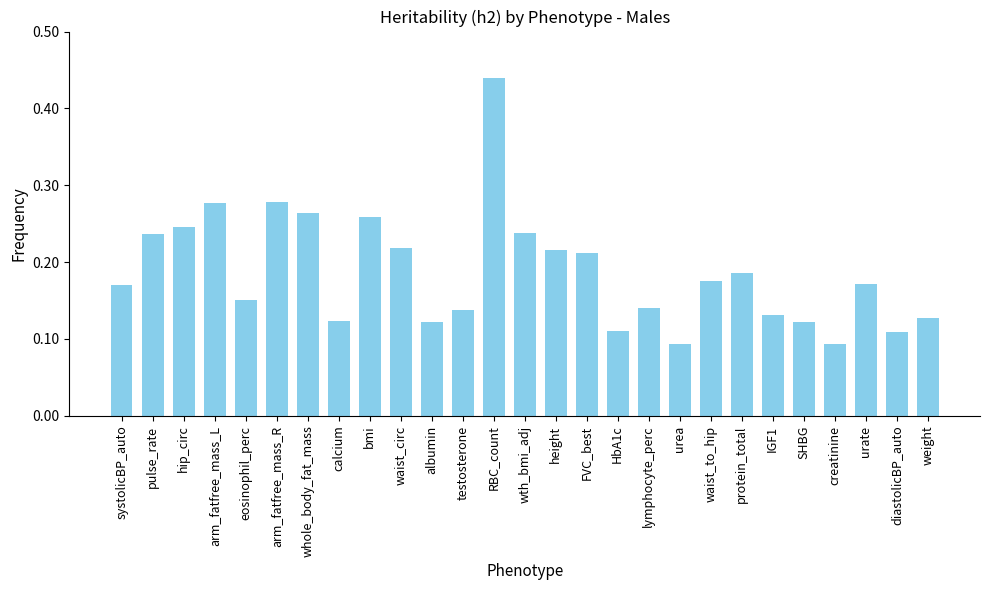

At which category does the chart reach its peak across all series?

RBC_count